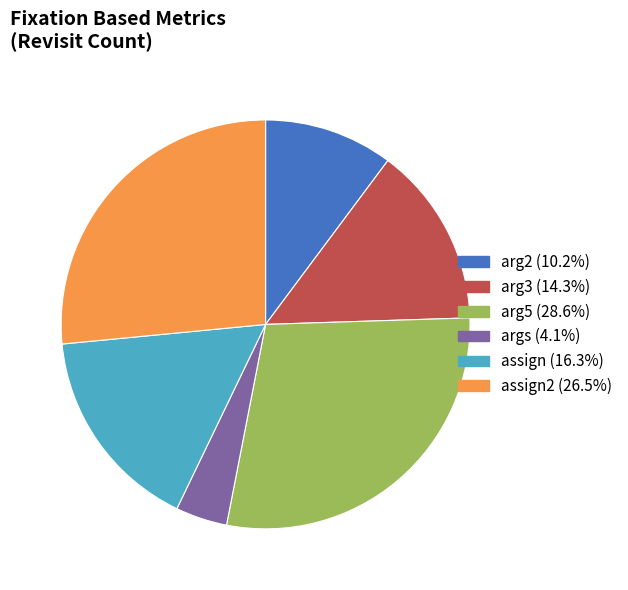

Does any single category account for the majority?

No